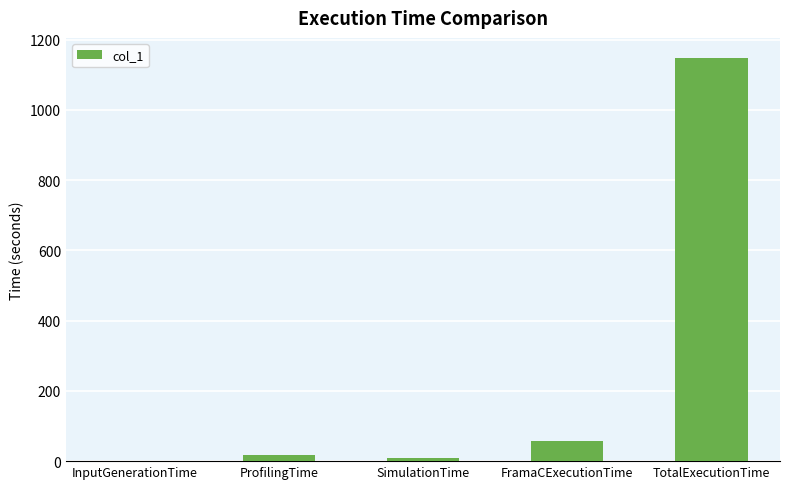

What is the approximate value at ProfilingTime?

18.0